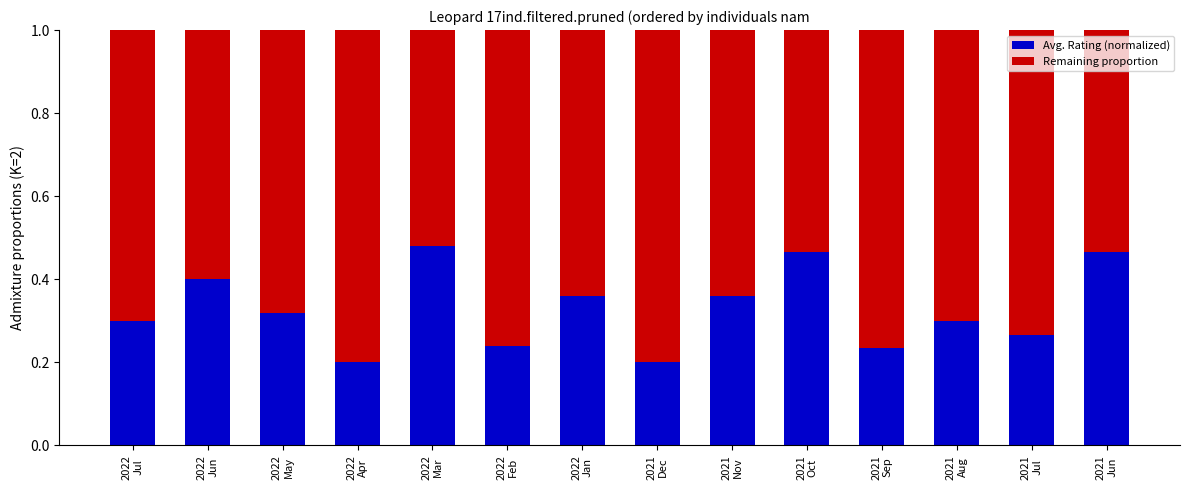

Count the Avg. Rating (normalized) values in the range 0 to 1.

14